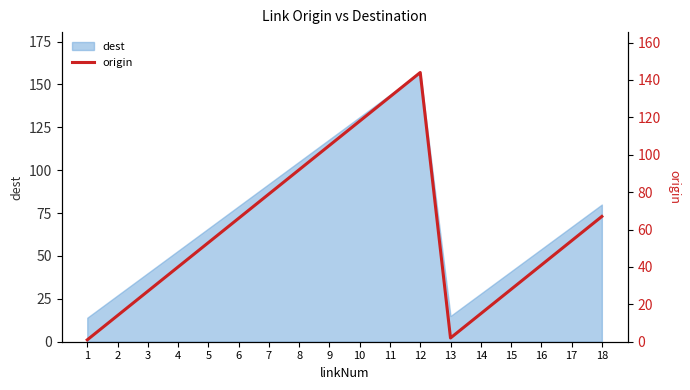

Where does the data first go above 54?

6